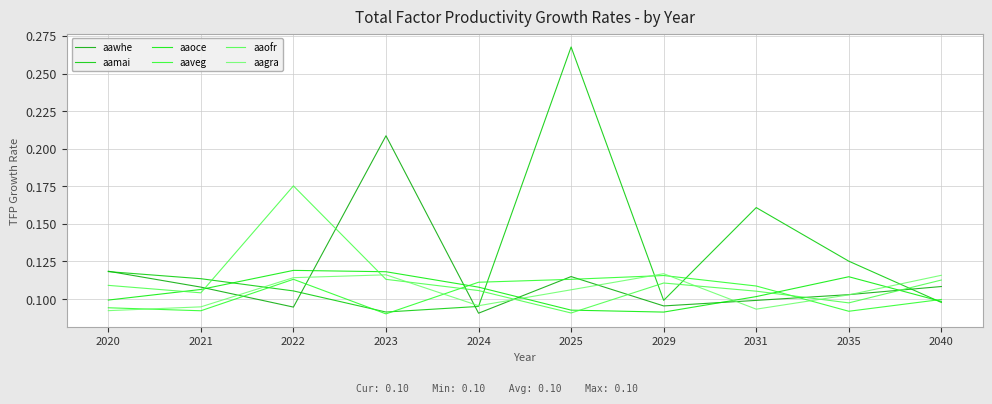

What is the greatest value displayed?

0.3